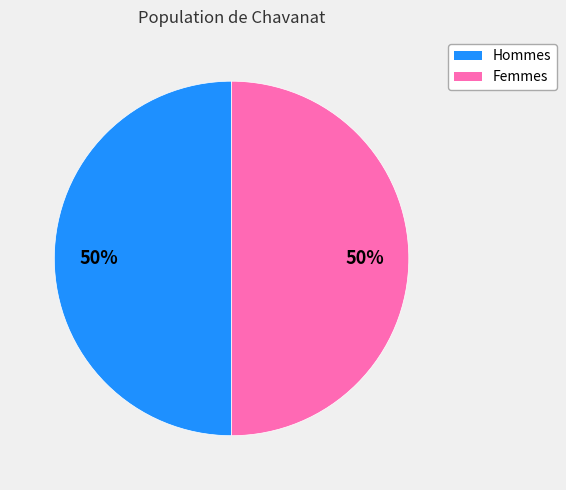

To the nearest percent, what is the average slice percentage?

50%